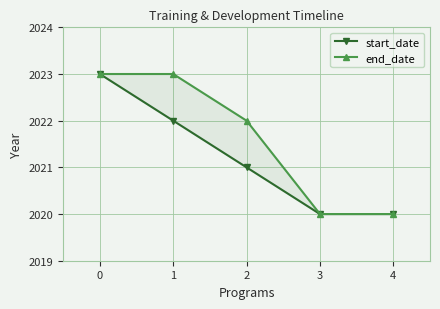

True or false: end_date and start_date cross at least once.

False